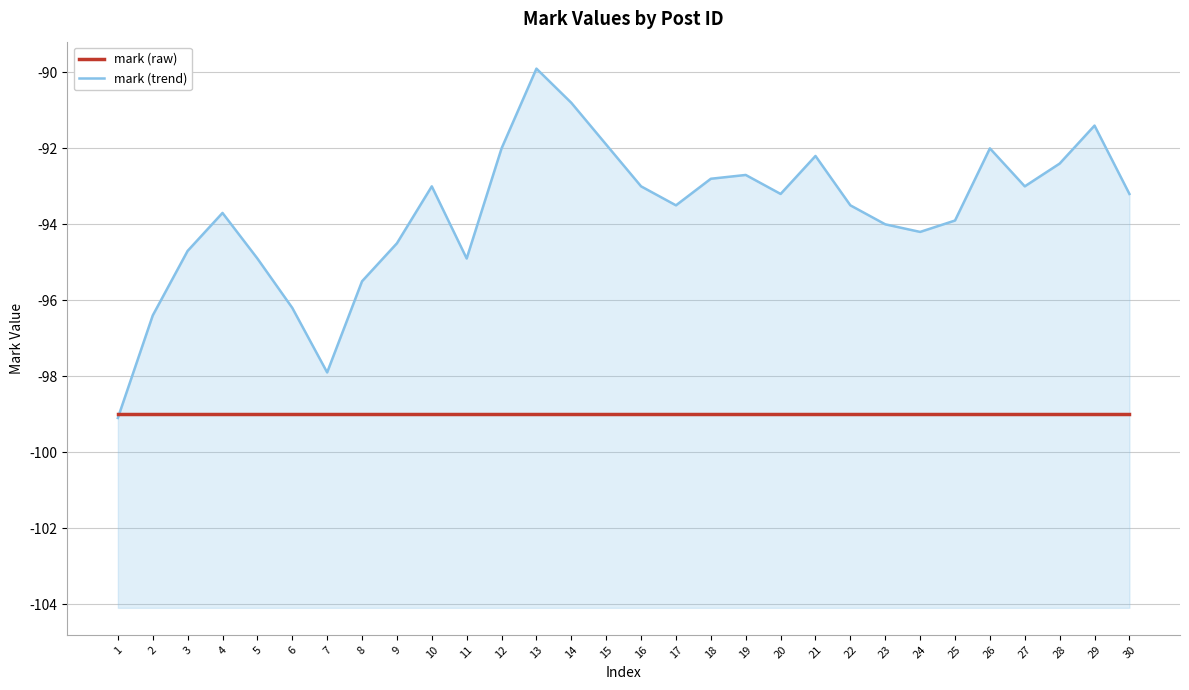

Reading left to right, extract all data points from this chart.

mark (raw): -99.0	-99.0	-99.0	-99.0	-99.0	-99.0	-99.0	-99.0	-99.0	-99.0	-99.0	-99.0	-99.0	-99.0	-99.0	-99.0	-99.0	-99.0	-99.0	-99.0	-99.0	-99.0	-99.0	-99.0	-99.0	-99.0	-99.0	-99.0	-99.0	-99.0
mark (trend): -99.1	-96.4	-94.7	-93.7	-94.9	-96.2	-97.9	-95.5	-94.5	-93.0	-94.9	-92.0	-89.9	-90.8	-91.9	-93.0	-93.5	-92.8	-92.7	-93.2	-92.2	-93.5	-94.0	-94.2	-93.9	-92.0	-93.0	-92.4	-91.4	-93.2